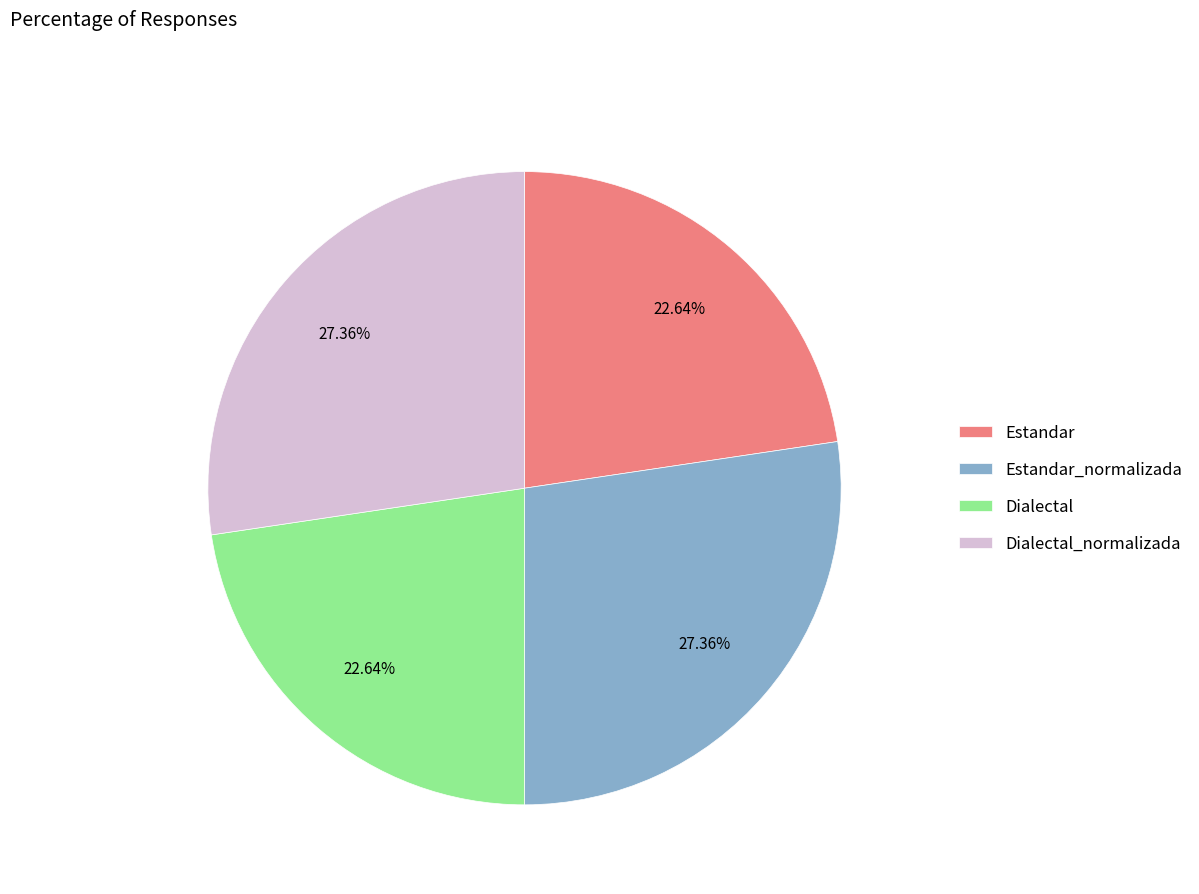

Between Estandar and Estandar_normalizada, which is larger?

Estandar_normalizada